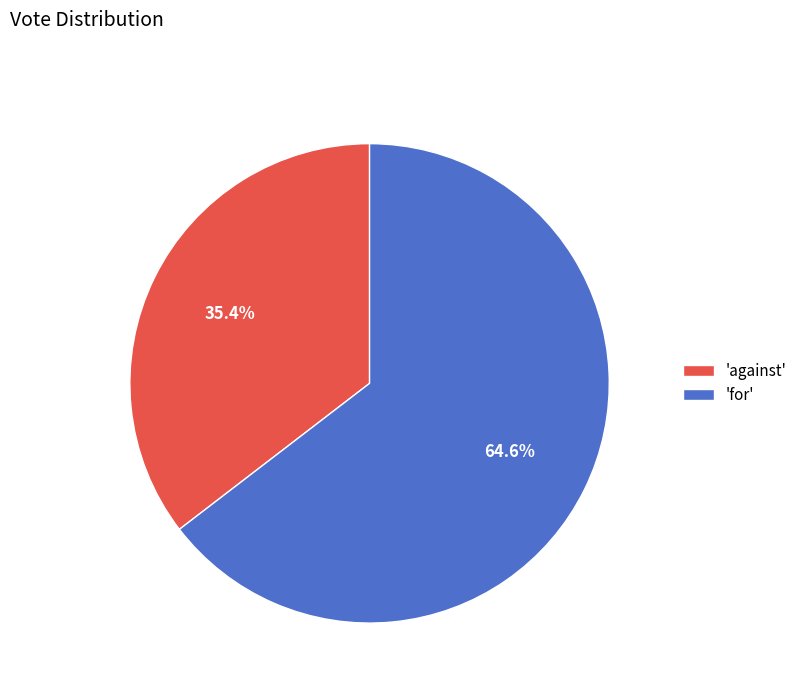

Which slice represents more than half of the pie?

'for'